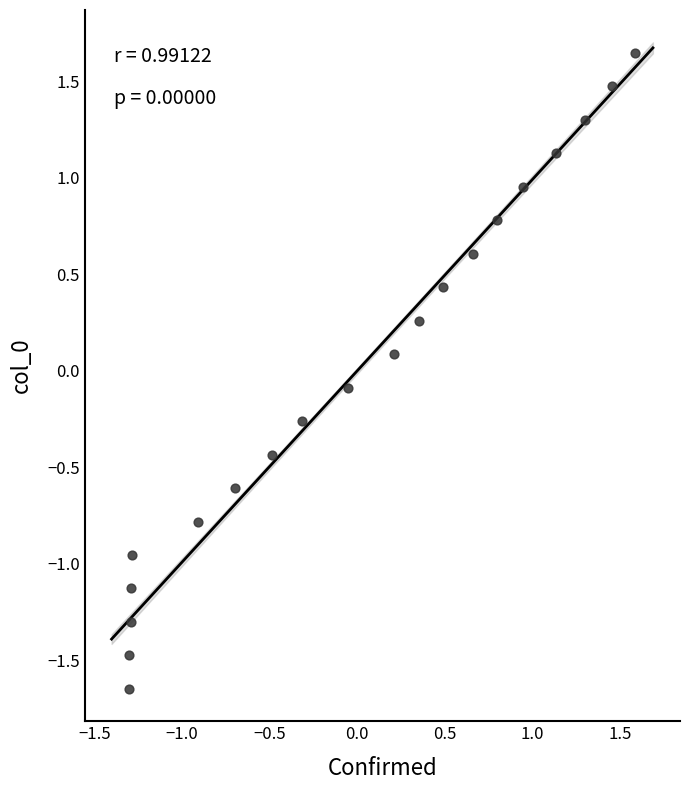

What is the range of X values (max minus min)?

2.9